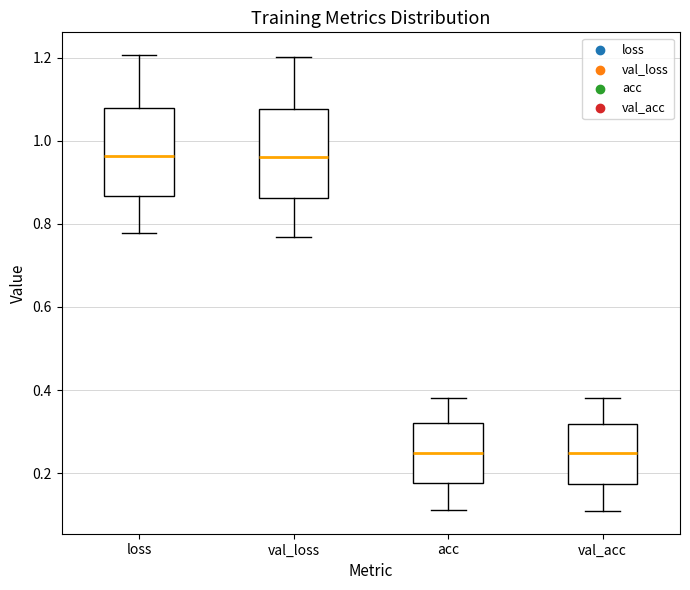

Reading left to right, read every box against the y-axis: the position of its median line, the range the box covers, and the ends of its whiskers. The values are not printed on the chart, so give them approximately, as read against the axis.

loss: median 0.96, box 0.86 to 1.08, whiskers 0.78 to 1.20
val_loss: median 0.96, box 0.86 to 1.08, whiskers 0.76 to 1.20
acc: median 0.24, box 0.18 to 0.32, whiskers 0.12 to 0.38
val_acc: median 0.24, box 0.18 to 0.32, whiskers 0.10 to 0.38